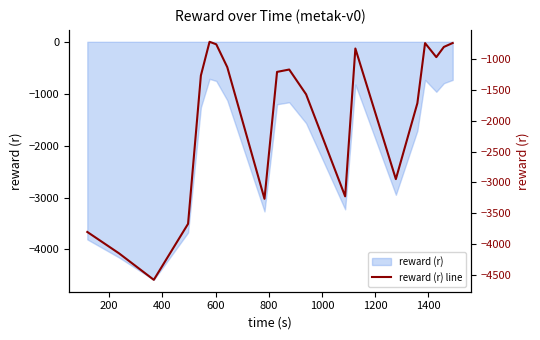

What is the difference between the second highest and second lowest values?

3421.6